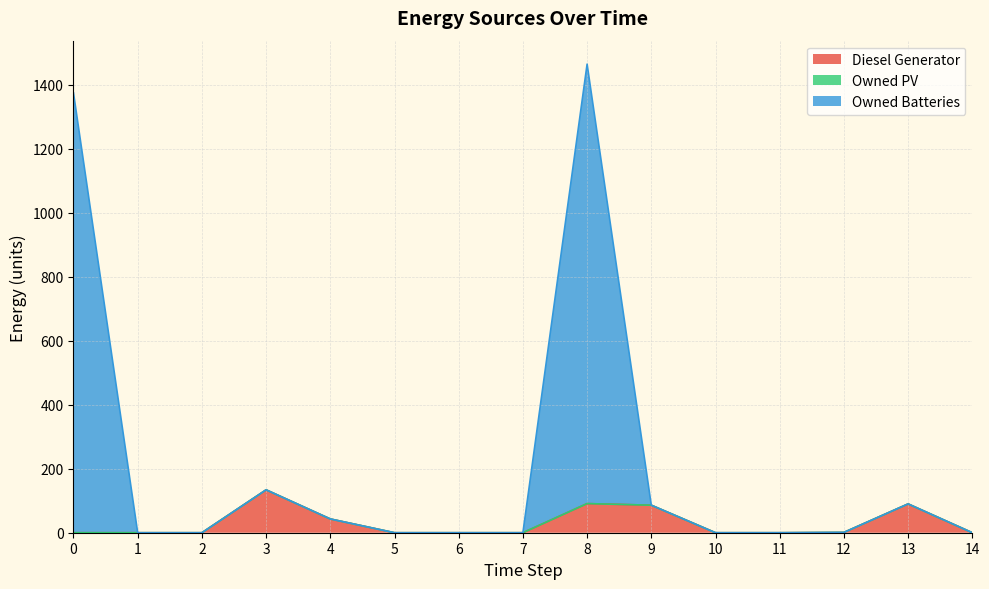

What is the highest value of the Diesel Generator series?

134